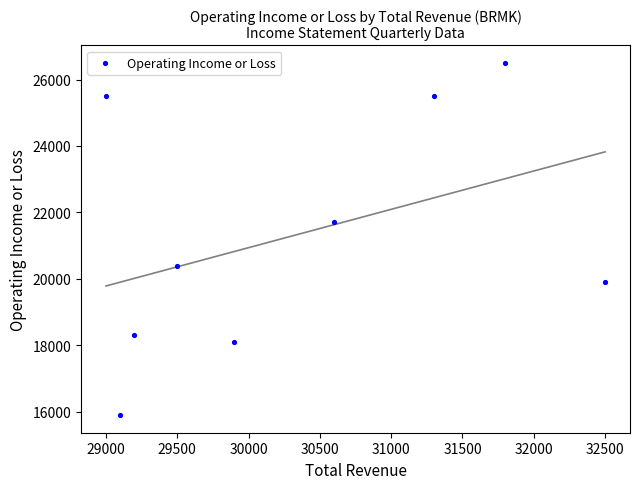

What is the average Y value?

21311